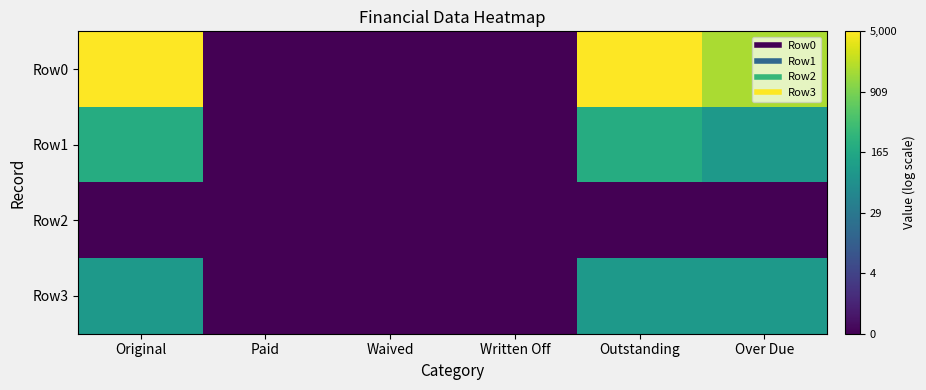

Reading left to right, what are all the values shown in this chart?

Row0: Original=8.5	Paid=0.0	Waived=0.0	Written Off=0.0	Outstanding=8.5	Over Due=7.4
Row1: Original=5.3	Paid=0.0	Waived=0.0	Written Off=0.0	Outstanding=5.3	Over Due=4.6
Row2: Original=0.0	Paid=0.0	Waived=0.0	Written Off=0.0	Outstanding=0.0	Over Due=0.0
Row3: Original=4.6	Paid=0.0	Waived=0.0	Written Off=0.0	Outstanding=4.6	Over Due=4.6